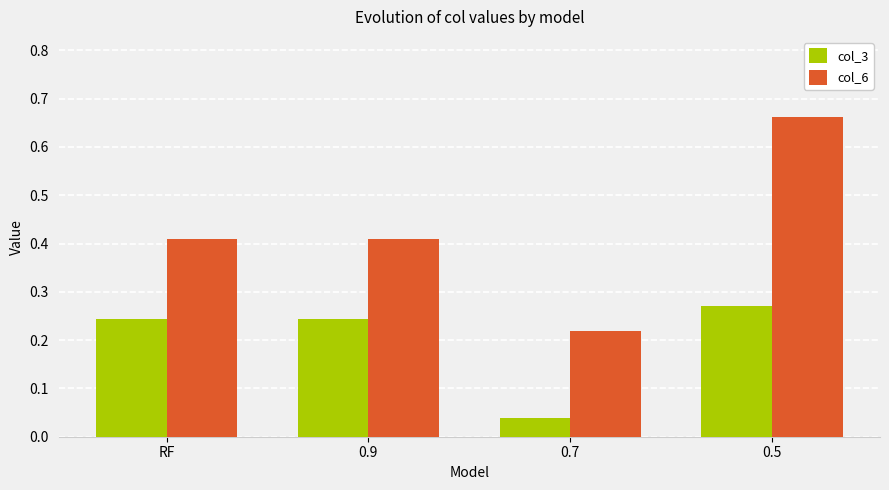

True or false: col_6 has a value of 0.3 at 0.9.

False